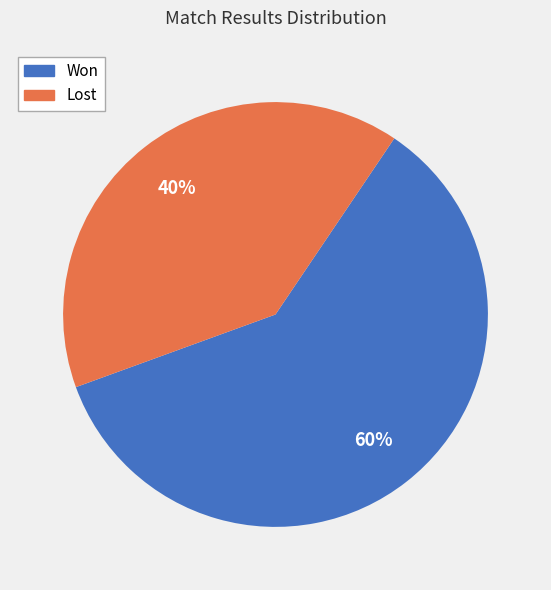

To the nearest percent, what percentage of the pie is Lost?

40%